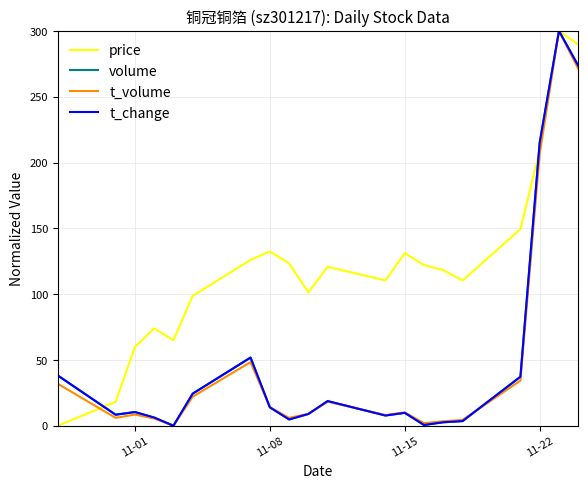

What is the maximum value shown in the chart?

300.0